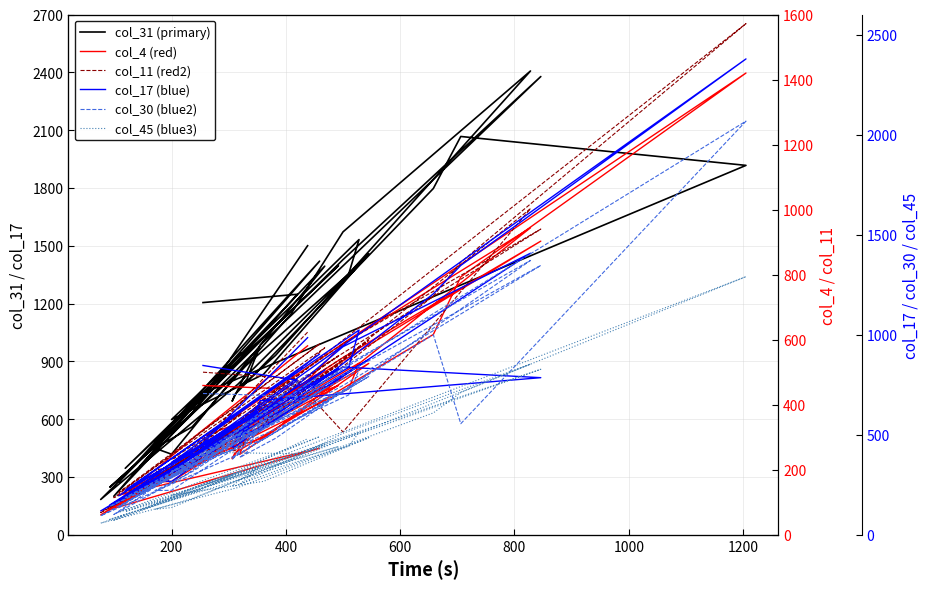

In col_11 (red2), how many points are lower than both neighbors (excluding endpoints)?

12